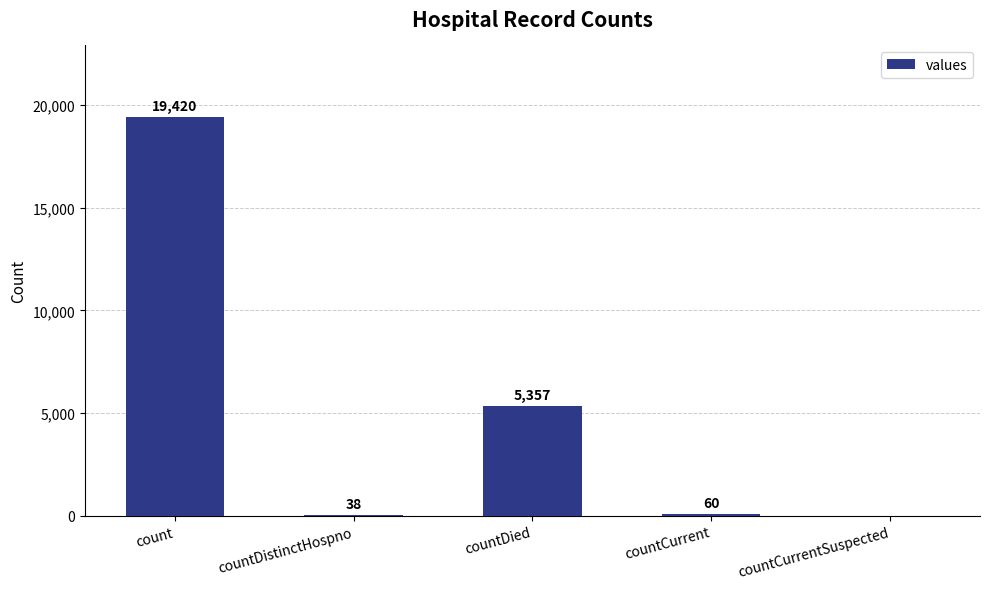

The value at count is 28149. True or false?

False